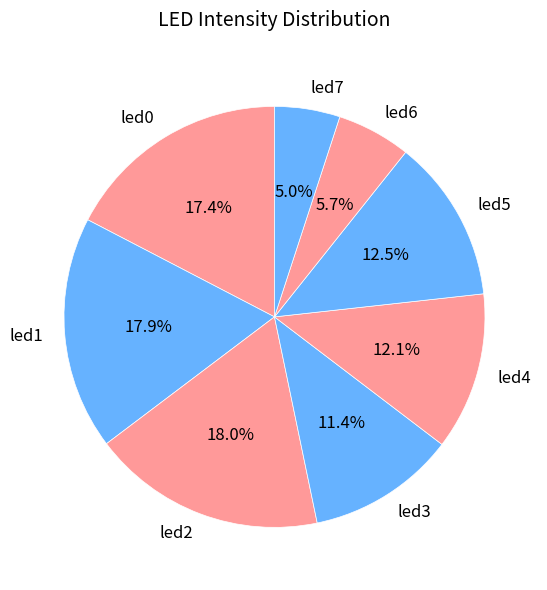

What percentage is the led4 slice, to the nearest percent?

12%